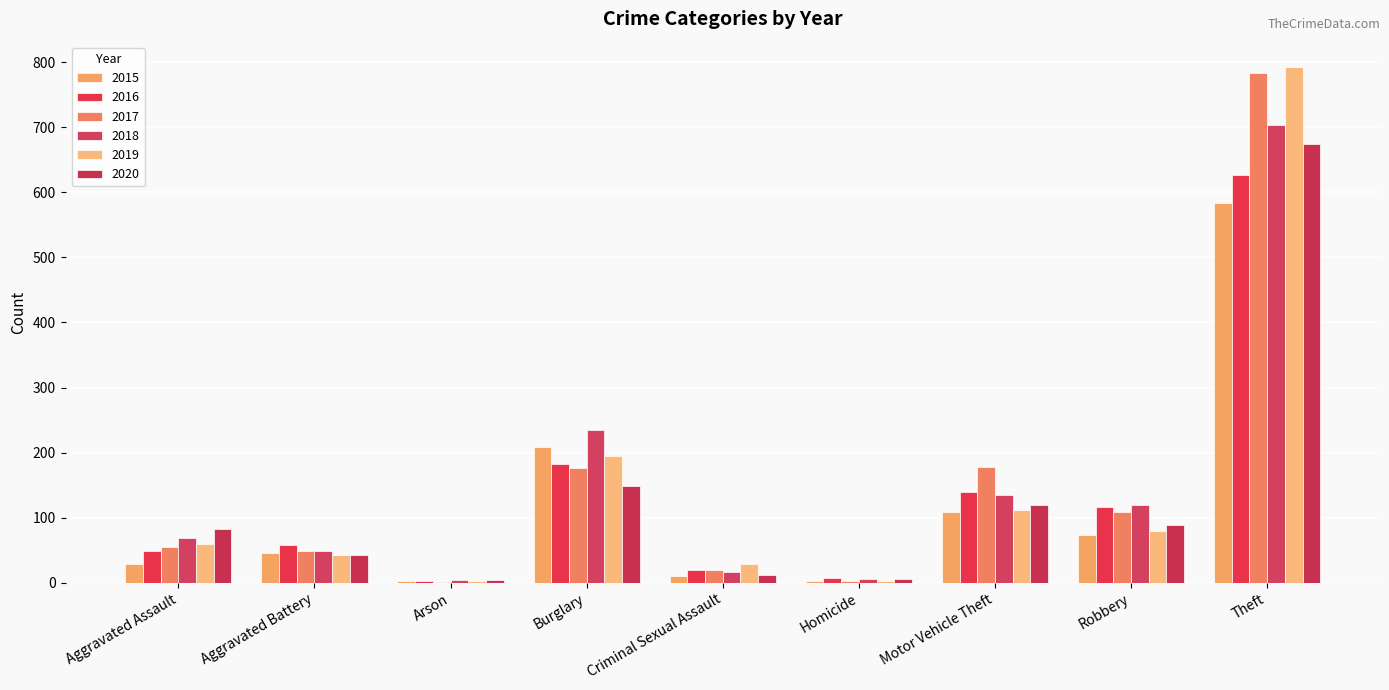

Count the number of categories in the chart.

9